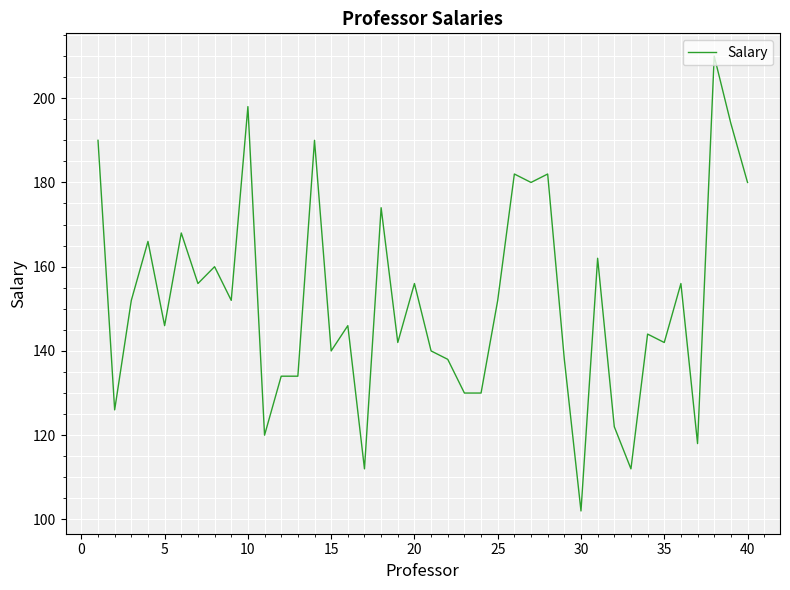

What is the smallest value displayed?

102